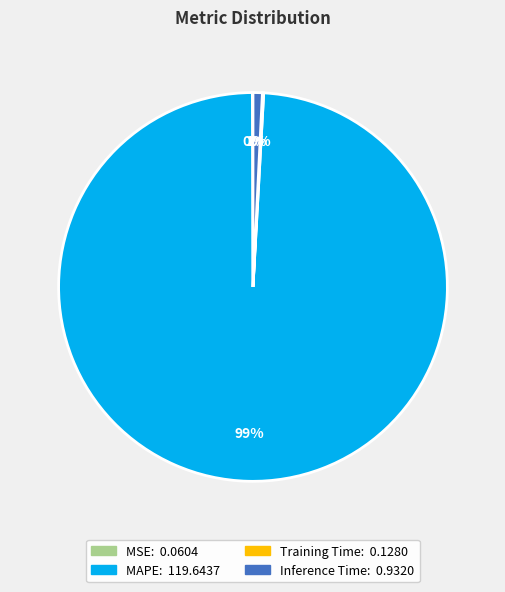

Which category has the biggest portion of the pie?

MAPE